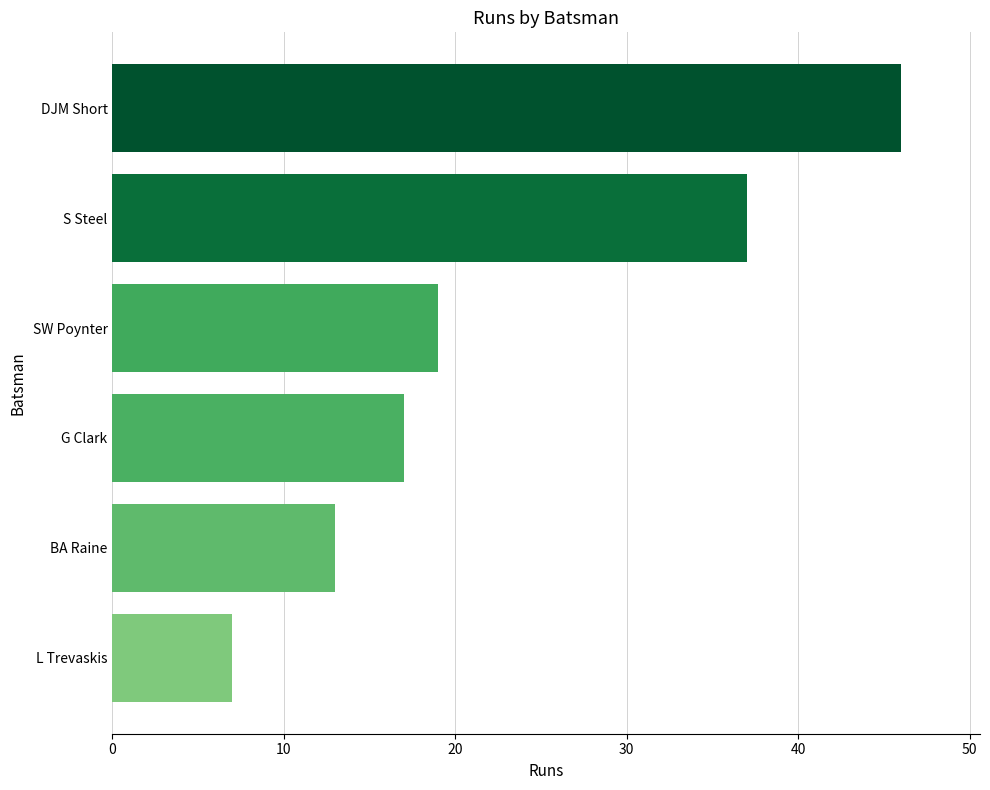

Rank the categories by value from lowest to highest.

L Trevaskis, BA Raine, G Clark, SW Poynter, S Steel, DJM Short